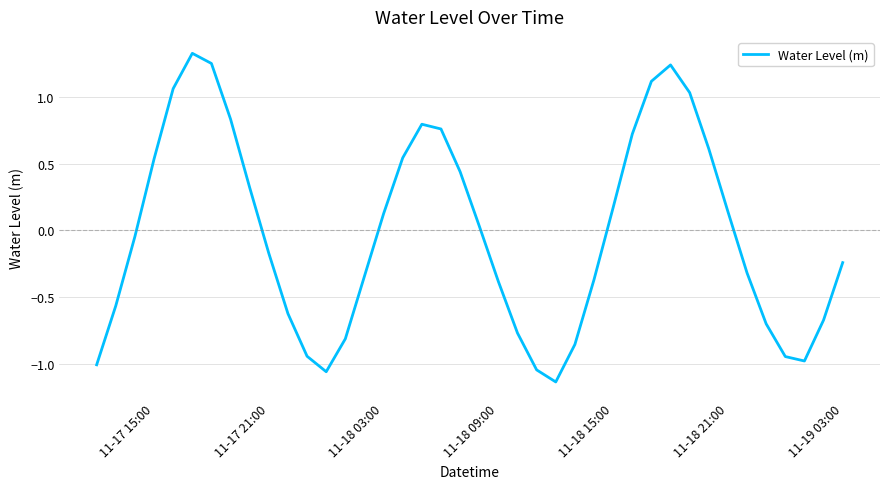

What is the difference between the maximum and minimum values?

2.5